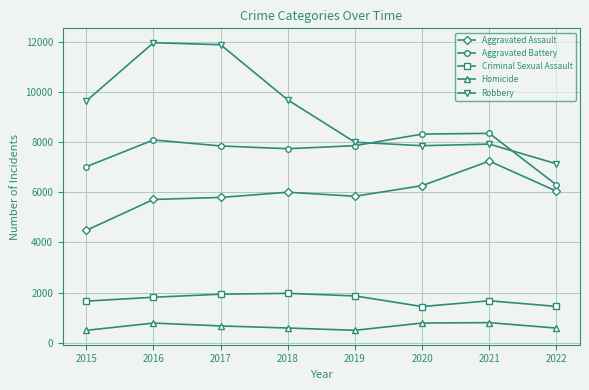

At 2020, list the series in order from largest to smallest.

Aggravated Battery, Robbery, Aggravated Assault, Criminal Sexual Assault, Homicide